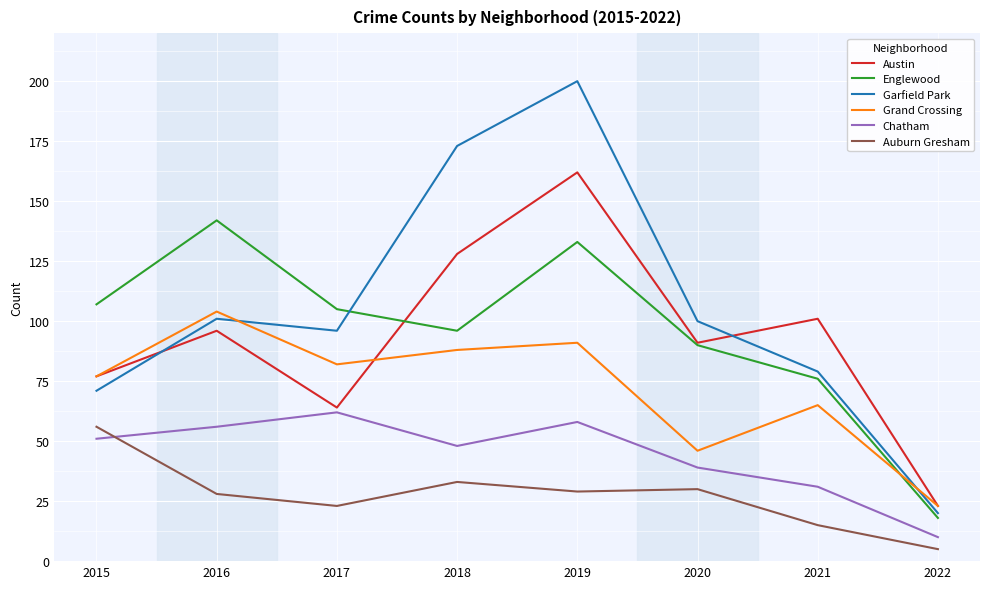

Reading left to right, transcribe all the data shown in this chart.

Austin: 77	96	64	128	162	91	101	23
Englewood: 107	142	105	96	133	90	76	18
Garfield Park: 71	101	96	173	200	100	79	20
Grand Crossing: 77	104	82	88	91	46	65	23
Chatham: 51	56	62	48	58	39	31	10
Auburn Gresham: 56	28	23	33	29	30	15	5